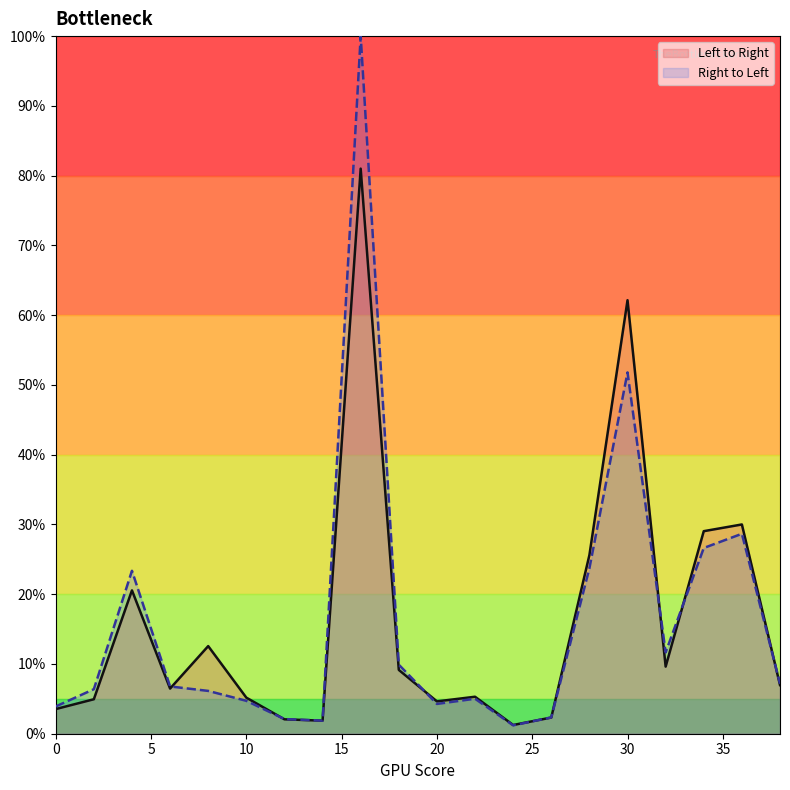

Where do Right to Left and Left to Right first cross each other?

6 and 8